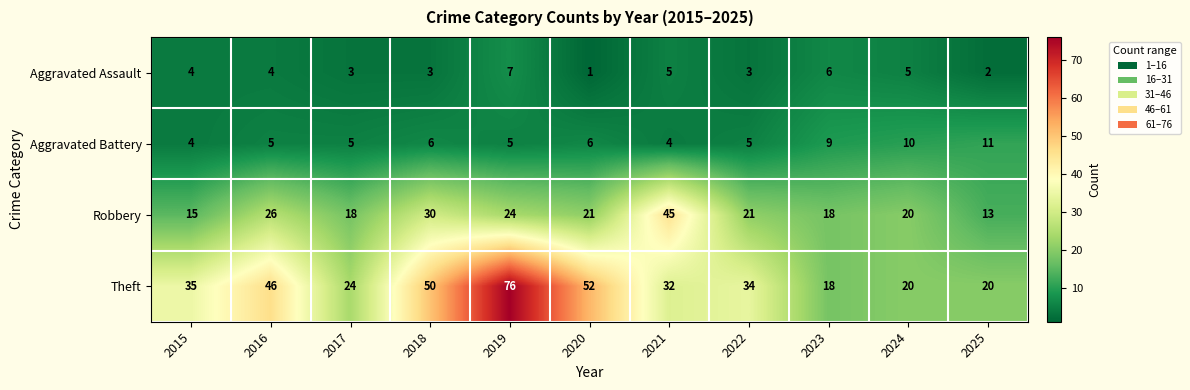

Which label corresponds to the smallest value in the chart?

2020